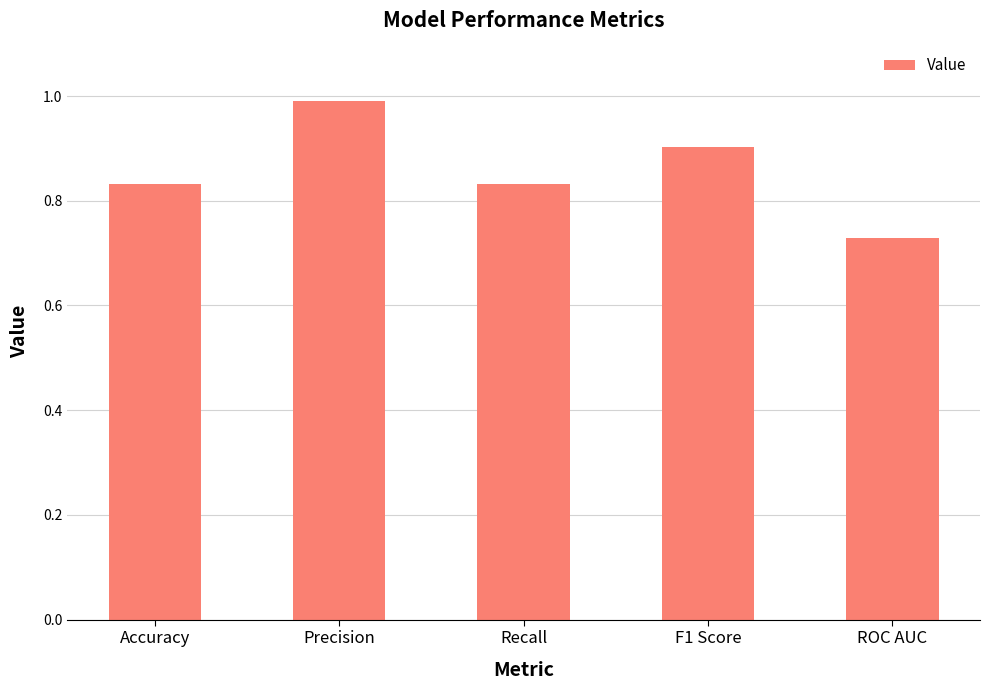

At which label is the value closest to 0?

ROC AUC